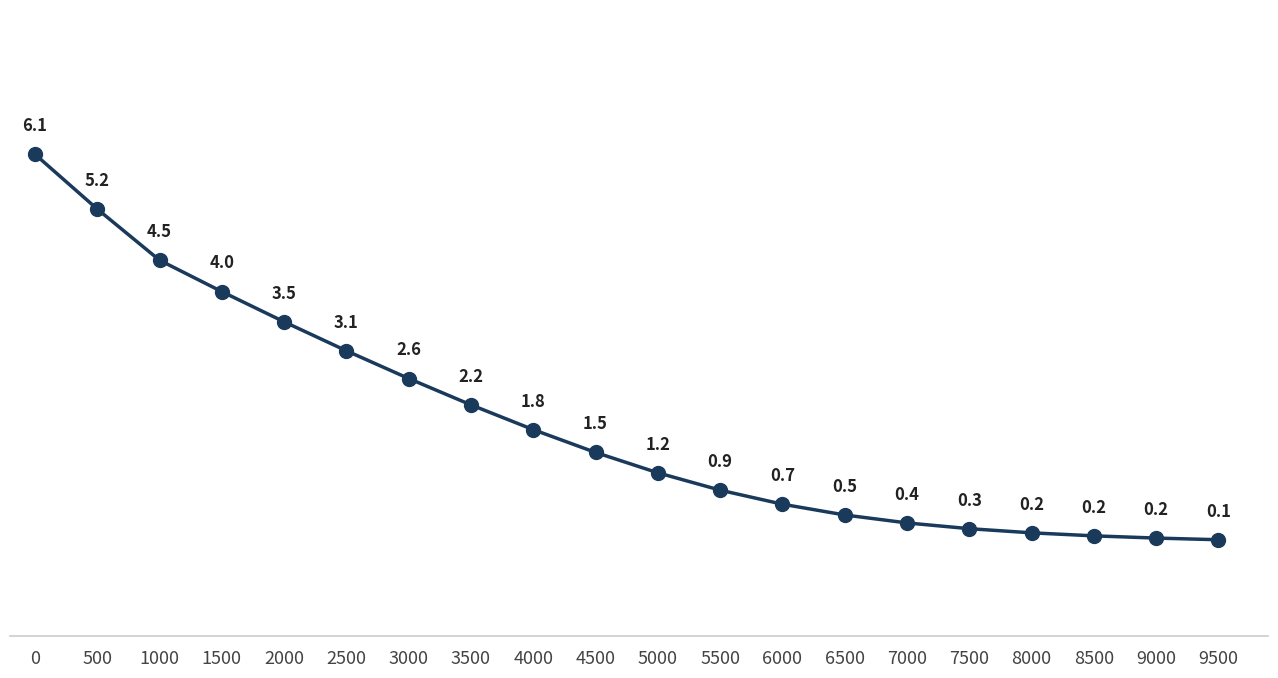

What is the value of the 7th point from the left?

2.6